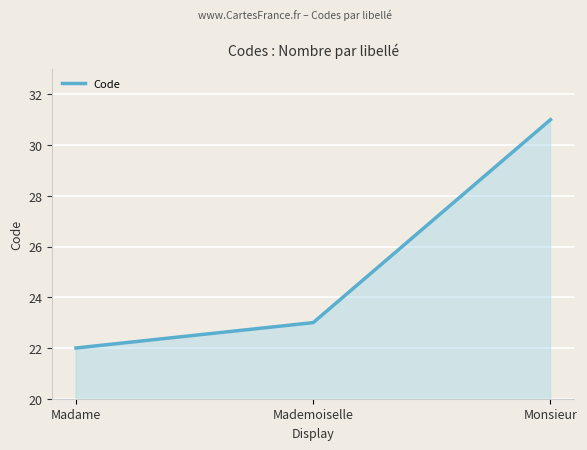

What is the difference between the values at Madame and Mademoiselle?

1